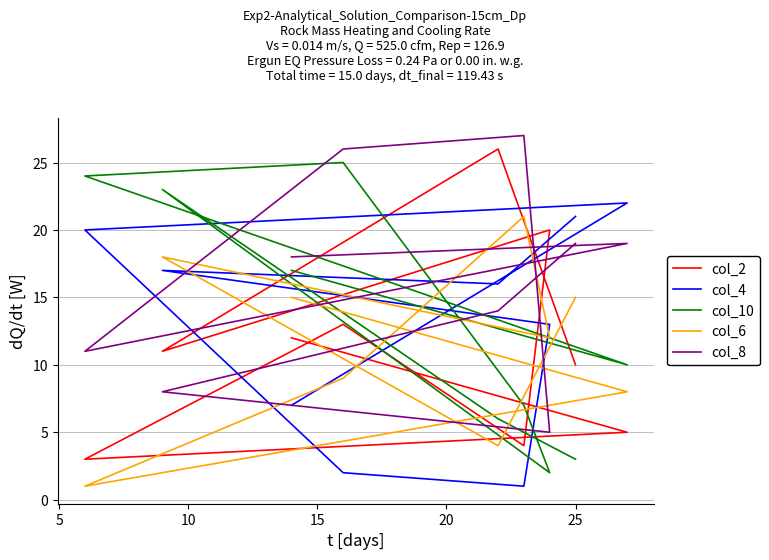

The col_2 series shows 4 at 20. True or false?

True